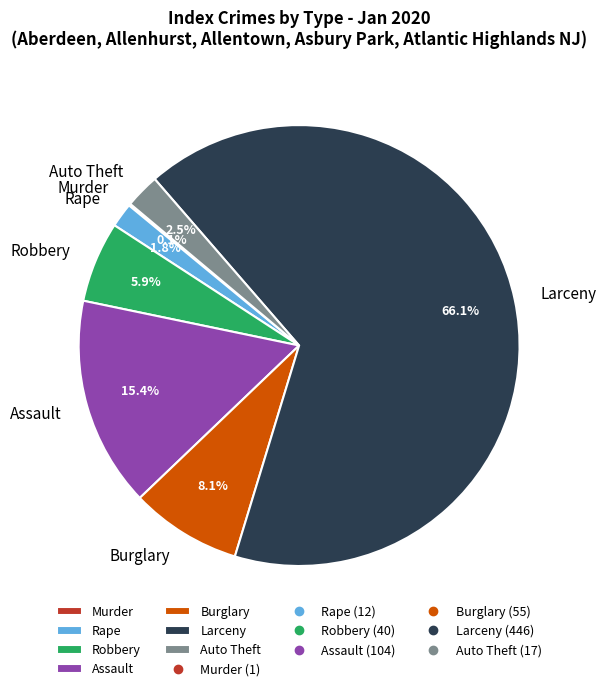

True or false: Auto Theft accounts for 11% of the total.

False